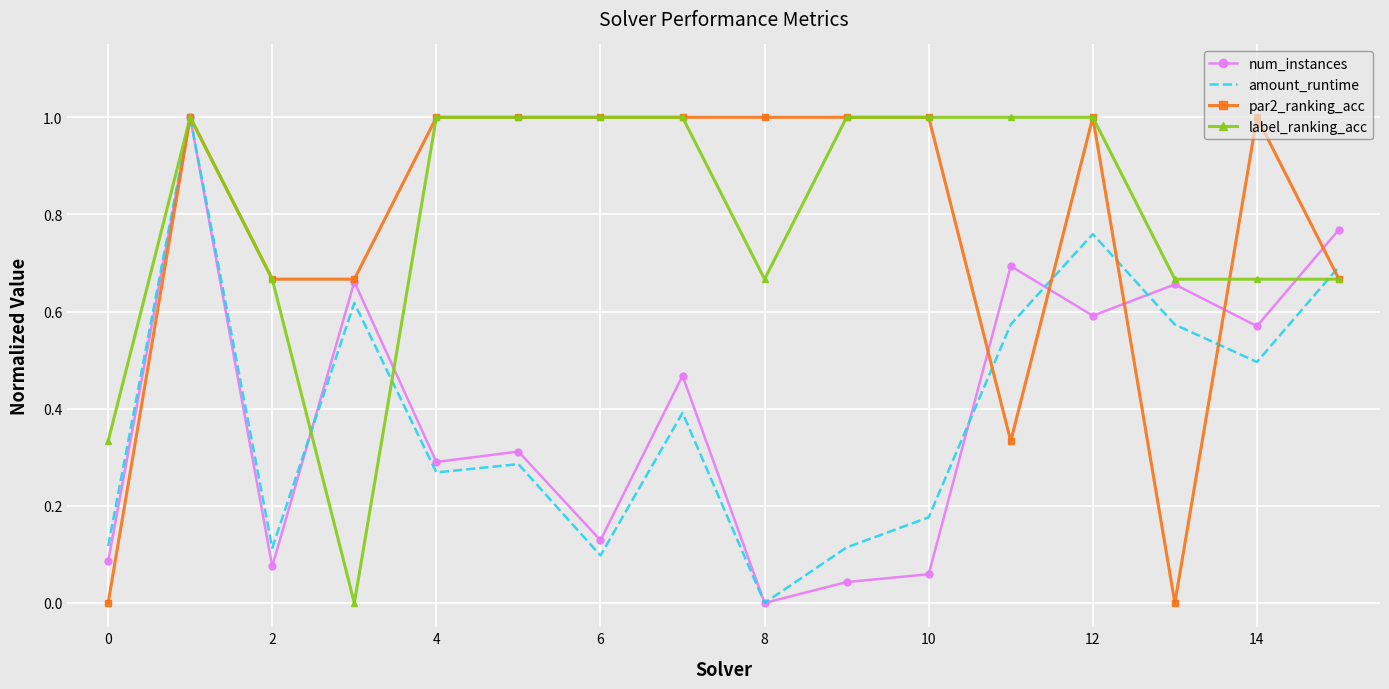

What is the highest value of the par2_ranking_acc series?

1.0